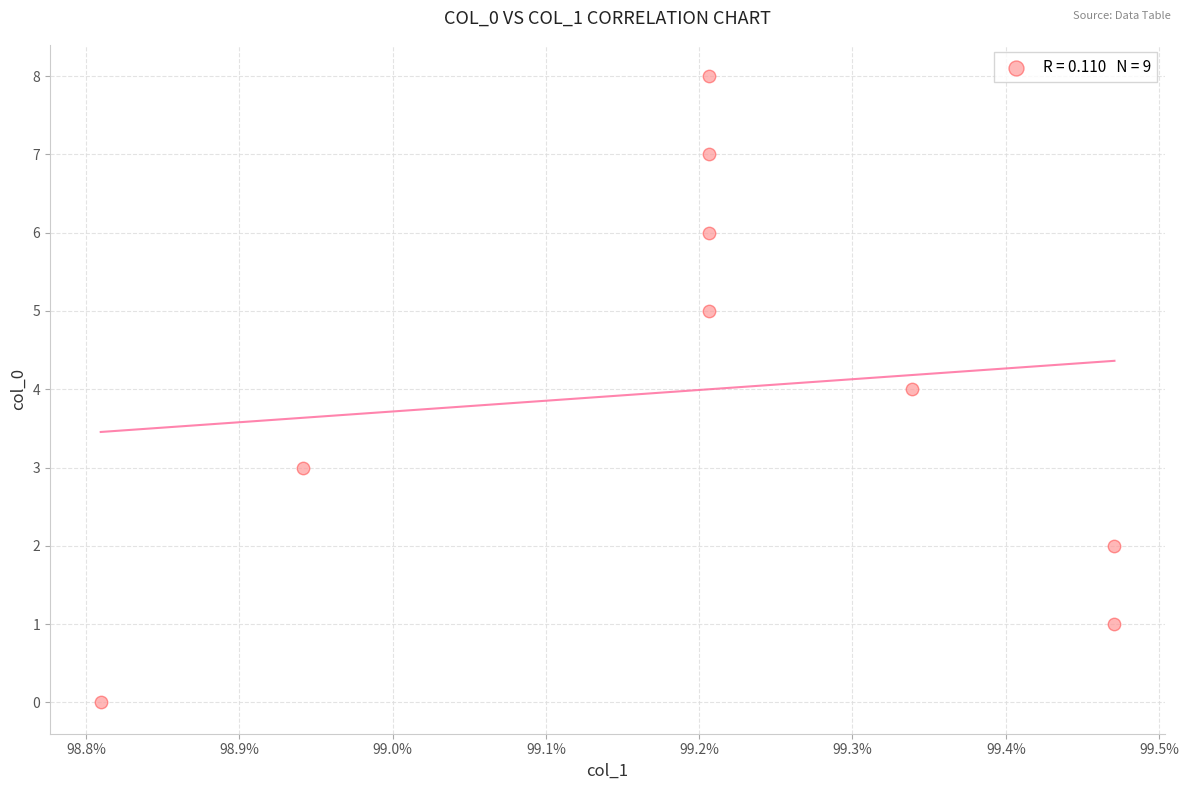

What is the range of Y values (max minus min)?

8